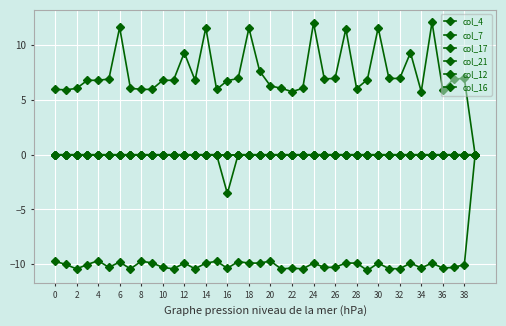

Reading right to left, extract all data points from this chart.

col_4: 0.0	0.0	0.0	0.0	0.0	0.0	0.0	0.0	0.0	0.0	0.0	0.0	0.0	0.0	0.0	0.0	0.0	0.0	0.0	0.0	0.0	0.0	0.0	0.0	0.0	0.0	0.0	0.0	0.0	0.0	0.0	0.0	0.0	0.0	0.0	0.0	0.0	0.0	0.0	0.0
col_7: 0.0	0.0	0.0	0.0	0.0	0.0	0.0	0.0	0.0	0.0	0.0	0.0	0.0	0.0	0.0	0.0	0.0	0.0	0.0	0.0	0.0	0.0	0.0	0.0	0.0	0.0	0.0	0.0	0.0	0.0	0.0	0.0	0.0	0.0	0.0	0.0	0.0	0.0	0.0	0.0
col_17: 0.0	0.0	0.0	0.0	0.0	0.0	0.0	0.0	0.0	0.0	0.0	0.0	0.0	0.0	0.0	0.0	0.0	0.0	0.0	0.0	0.0	0.0	0.0	0.0	0.0	0.0	0.0	0.0	0.0	0.0	0.0	0.0	0.0	0.0	0.0	0.0	0.0	0.0	0.0	0.0
col_21: 0.0	6.9	6.9	5.9	12.1	5.7	9.3	6.9	6.9	11.6	6.8	6.0	11.5	6.9	6.9	12.0	6.0	5.7	6.0	6.3	7.6	11.5	6.9	6.7	5.9	11.6	6.8	9.3	6.8	6.8	5.9	5.9	6.0	11.6	6.9	6.8	6.8	6.0	5.9	5.9
col_12: 0.0	0.0	0.0	0.0	0.0	0.0	0.0	0.0	0.0	0.0	0.0	0.0	0.0	0.0	0.0	0.0	0.0	0.0	0.0	0.0	0.0	0.0	0.0	-3.5	0.0	0.0	0.0	0.0	0.0	0.0	0.0	0.0	0.0	0.0	0.0	0.0	0.0	0.0	0.0	0.0
col_16: 0.0	-10.0	-10.3	-10.3	-9.9	-10.3	-9.9	-10.4	-10.4	-9.9	-10.6	-9.9	-9.9	-10.3	-10.3	-9.9	-10.4	-10.3	-10.4	-9.7	-9.9	-9.9	-9.7	-10.4	-9.7	-9.9	-10.4	-9.9	-10.4	-10.3	-9.9	-9.7	-10.4	-9.8	-10.3	-9.7	-10.0	-10.4	-10.0	-9.7